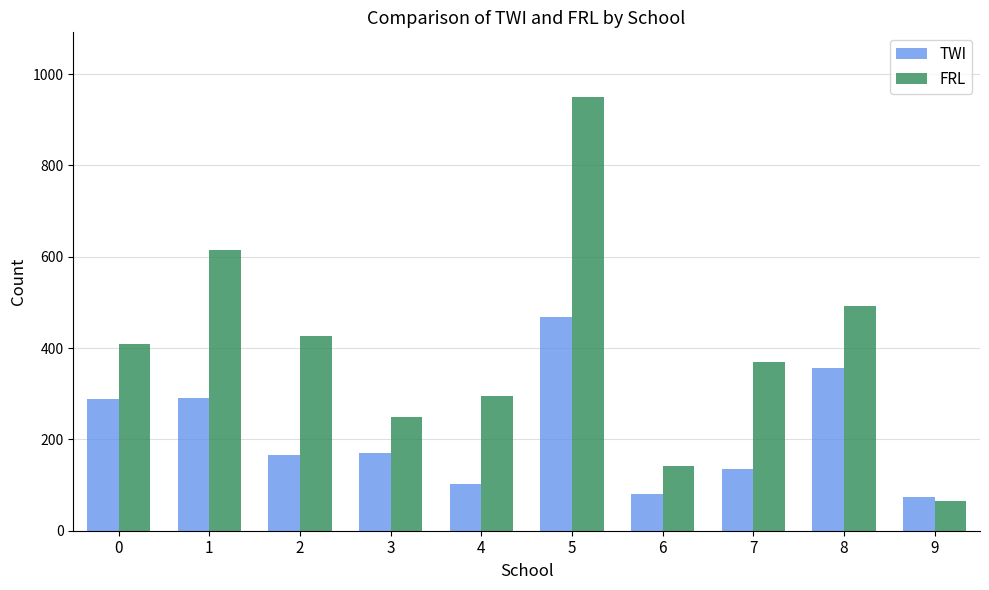

How many groups of bars are there?

10